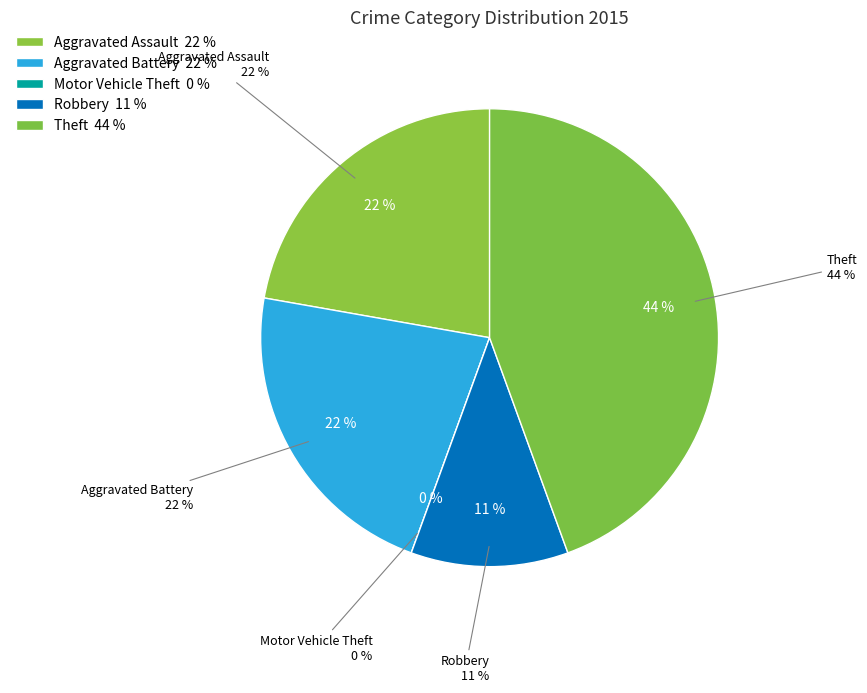

How many slices are in this pie chart?

5